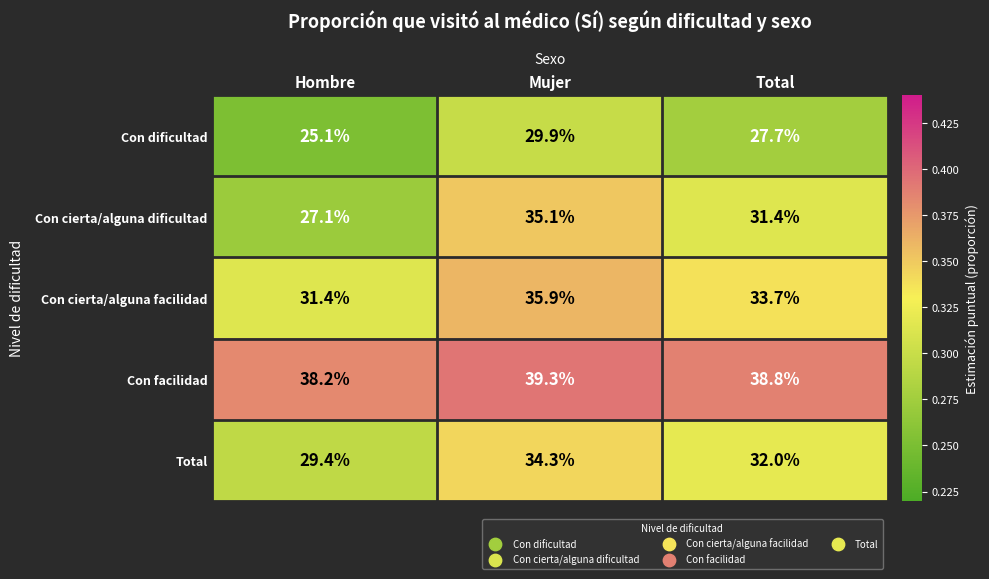

Which label corresponds to the largest value in the chart?

Mujer